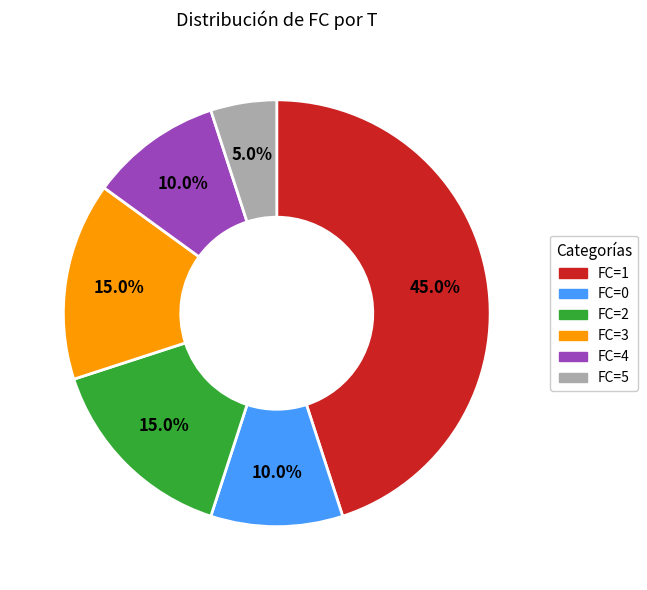

What is the ratio of the value at FC=1 to the value at FC=3?

3.0